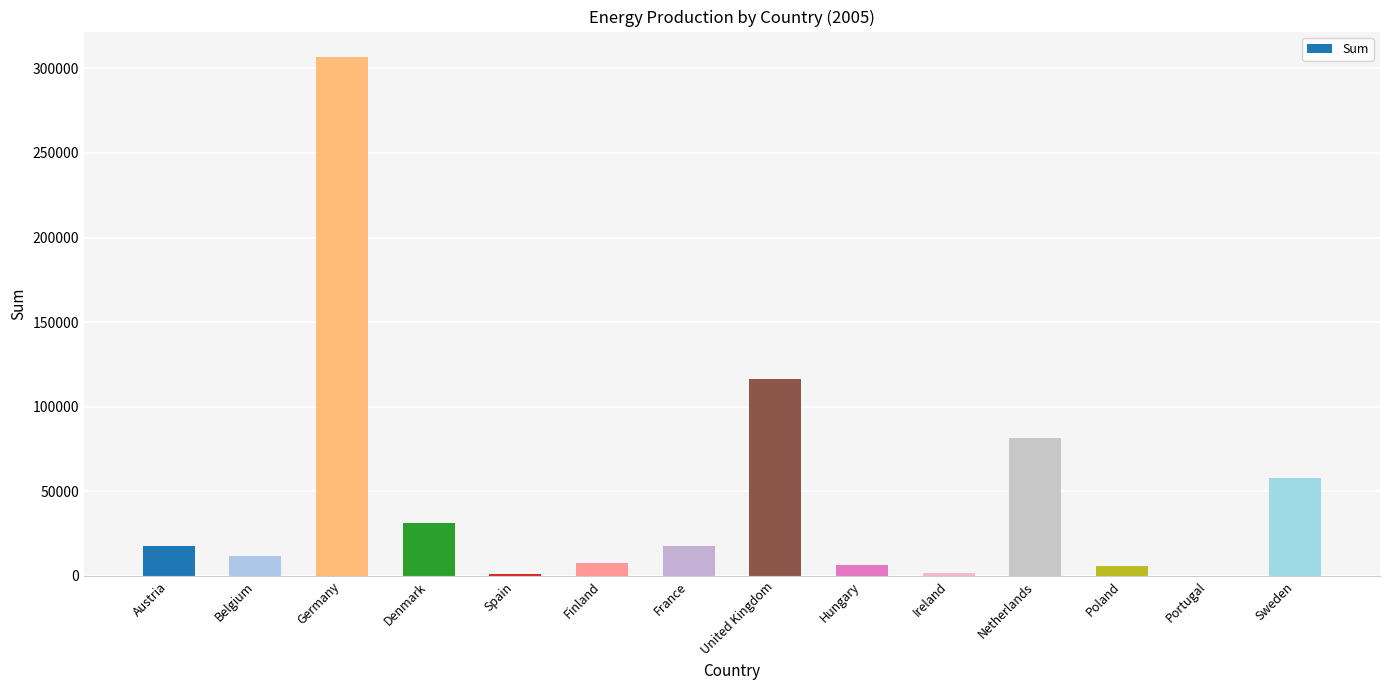

What is the ratio of the value at Finland to the value at Netherlands?

0.1